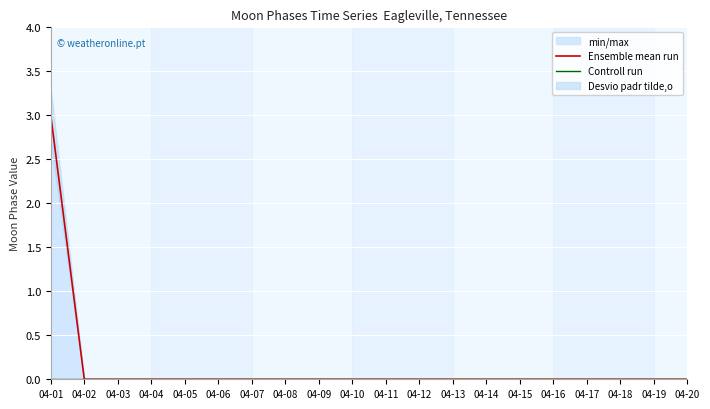

Rank the categories by Controll run value from highest to lowest.

04-01, 04-02, 04-03, 04-04, 04-05, 04-06, 04-07, 04-08, 04-09, 04-10, 04-11, 04-12, 04-13, 04-14, 04-15, 04-16, 04-17, 04-18, 04-19, 04-20